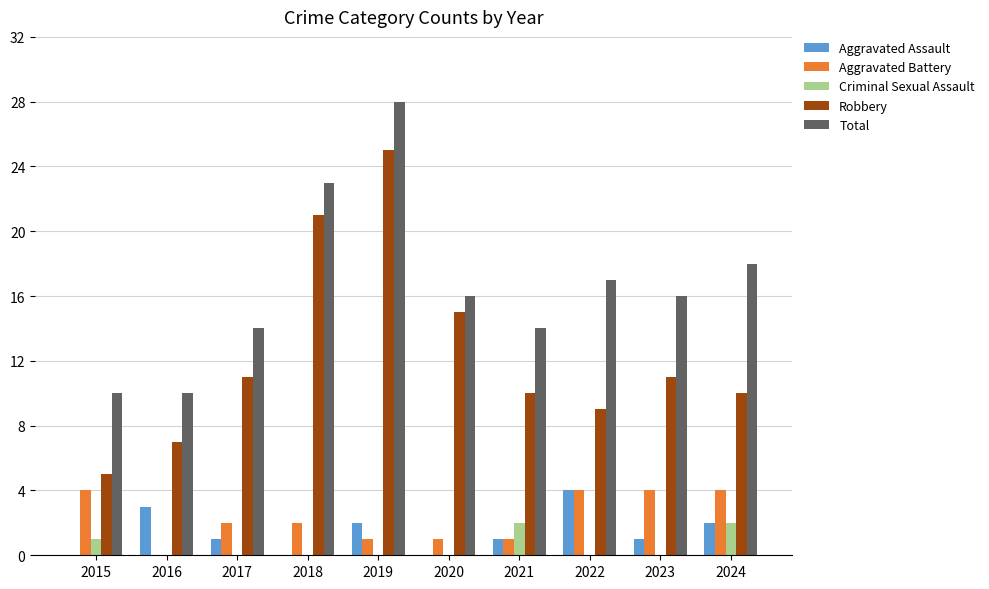

Reading left to right, extract all data points from this chart.

Aggravated Assault: 0	3	1	0	2	0	1	4	1	2
Aggravated Battery: 4	0	2	2	1	1	1	4	4	4
Criminal Sexual Assault: 1	0	0	0	0	0	2	0	0	2
Robbery: 5	7	11	21	25	15	10	9	11	10
Total: 10	10	14	23	28	16	14	17	16	18